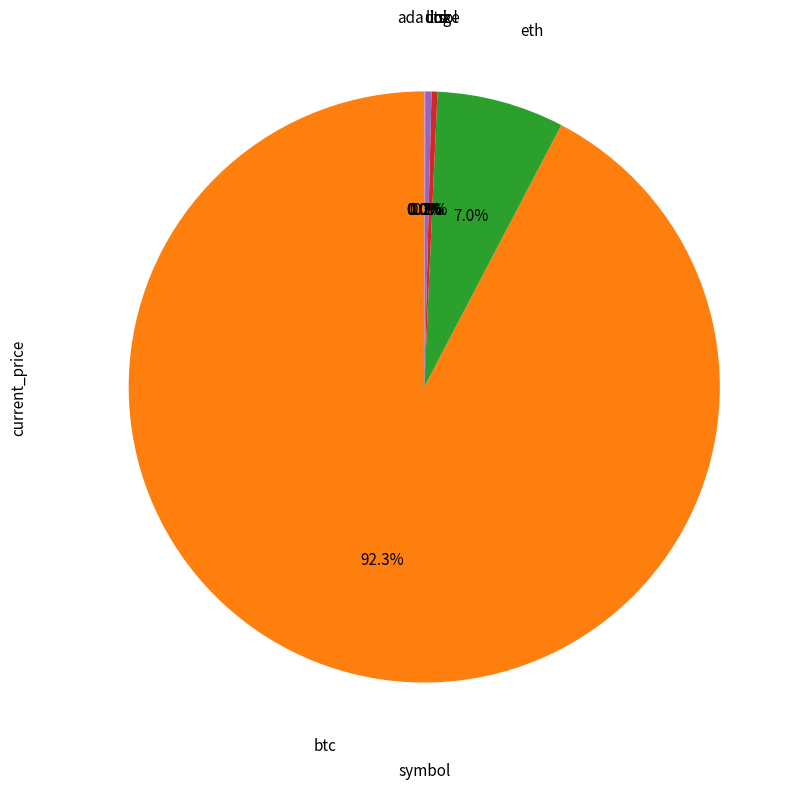

Is there a majority slice in this chart?

Yes